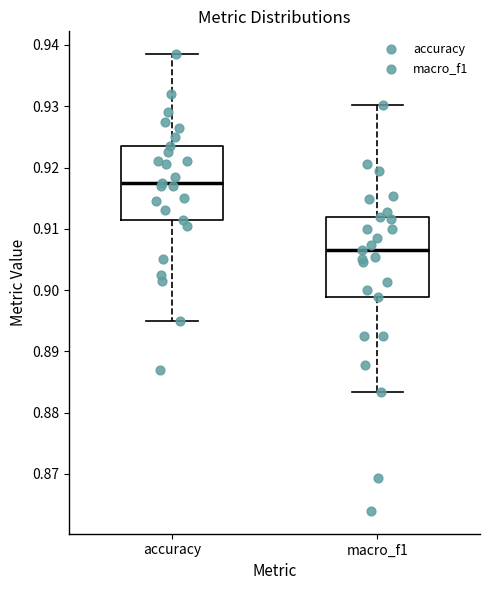

Where does the upper whisker of the box for macro_f1 end on the y-axis? The values are not printed on the chart, so give them approximately, as read against the axis.

0.930